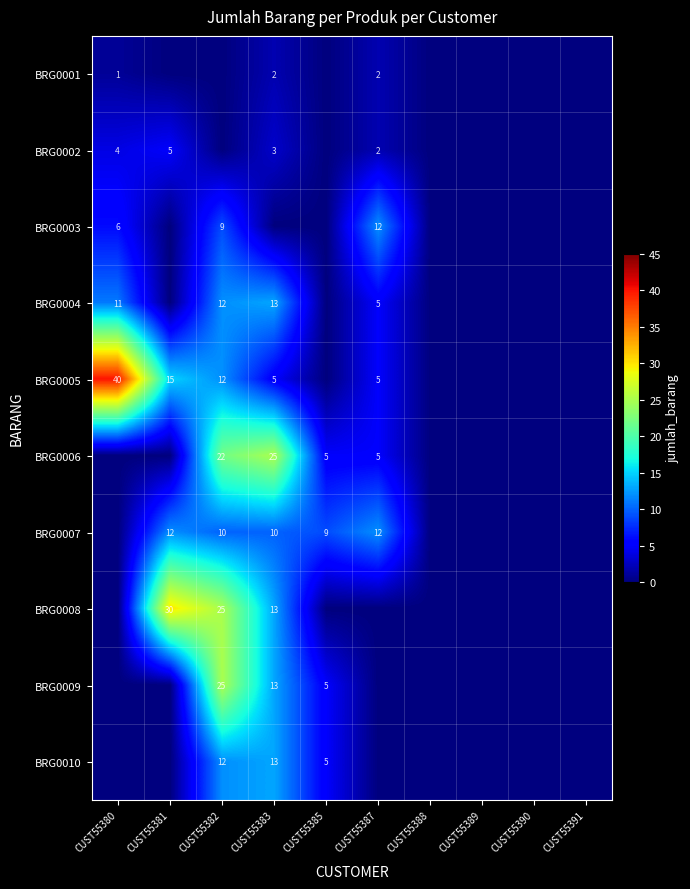

How many BRG0008 values are between 0 and 13?

8